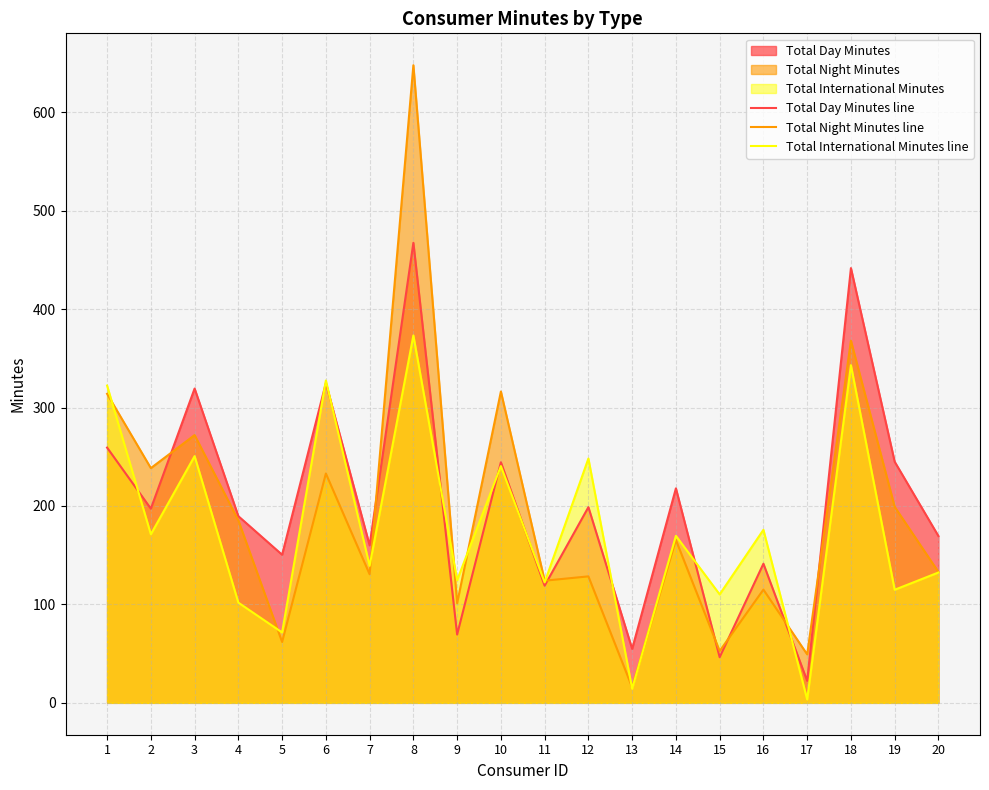

Reading left to right, what are all the values shown in this chart?

Total Day Minutes line: 259.3	197.2	319.3	189.6	150.4	324.9	160.0	467.3	69.4	244.4	119.0	198.8	54.8	217.9	46.3	141.3	22.3	441.6	244.9	169.4
Total Night Minutes line: 313.9	238.4	272.0	185.3	61.8	233.0	130.6	647.7	101.2	316.3	124.1	128.5	15.8	165.4	52.7	115.0	49.2	367.9	199.1	132.9
Total International Minutes line: 322.3	171.2	250.6	101.8	71.5	327.5	139.2	373.2	124.6	240.5	122.3	248.2	14.4	169.7	110.2	175.8	3.4	343.0	114.9	132.4